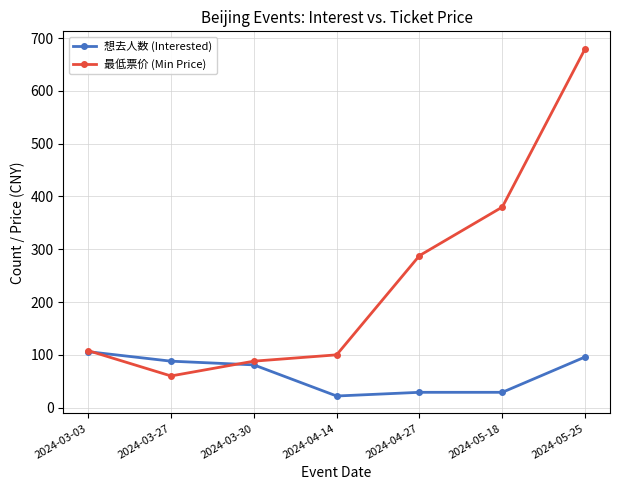

At 2024-04-14, list the series in order from largest to smallest.

最低票价 (Min Price), 想去人数 (Interested)